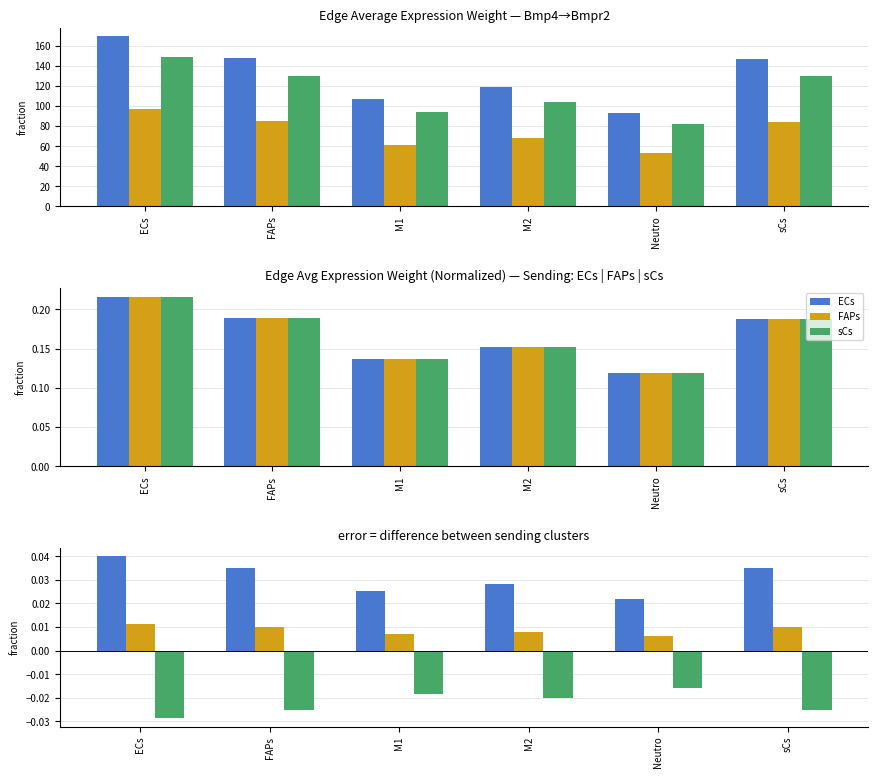

Is it true that FAPs-sCs equals -0.0 at ECs?

False